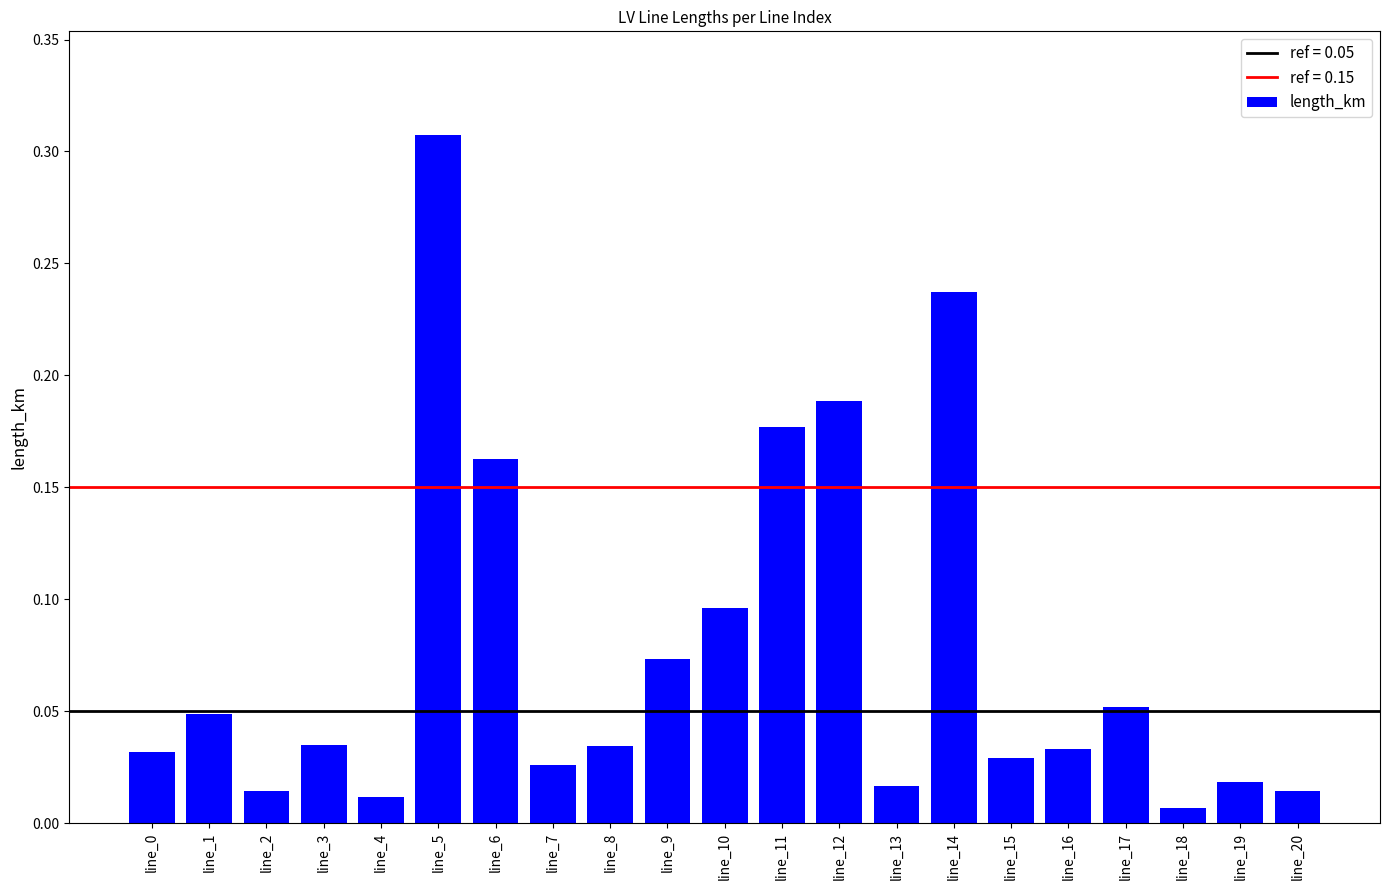

Which has a higher value, line_11 or line_15?

line_11